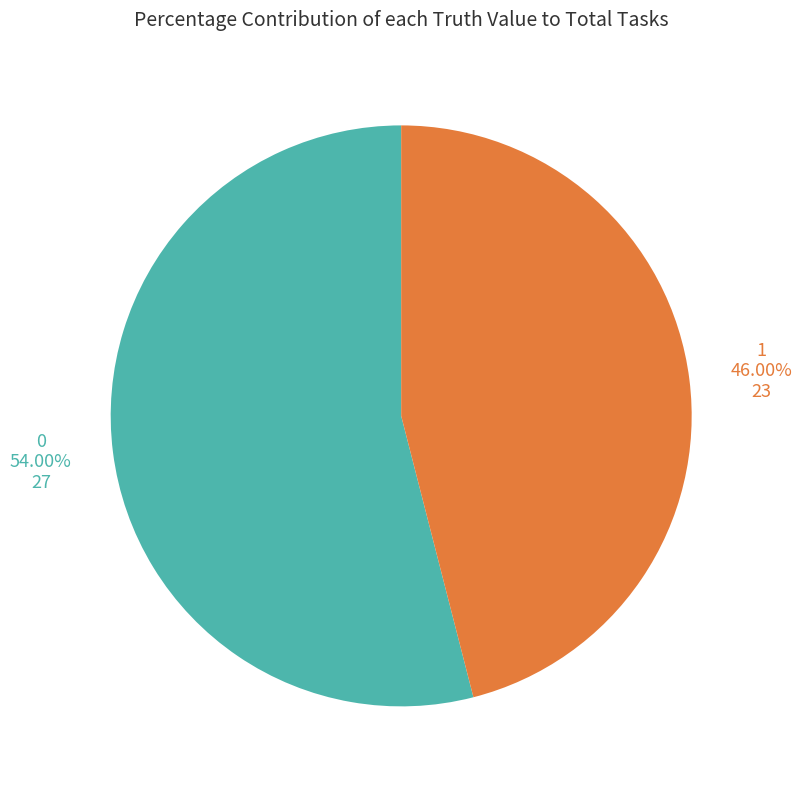

How many slices are in this pie chart?

2